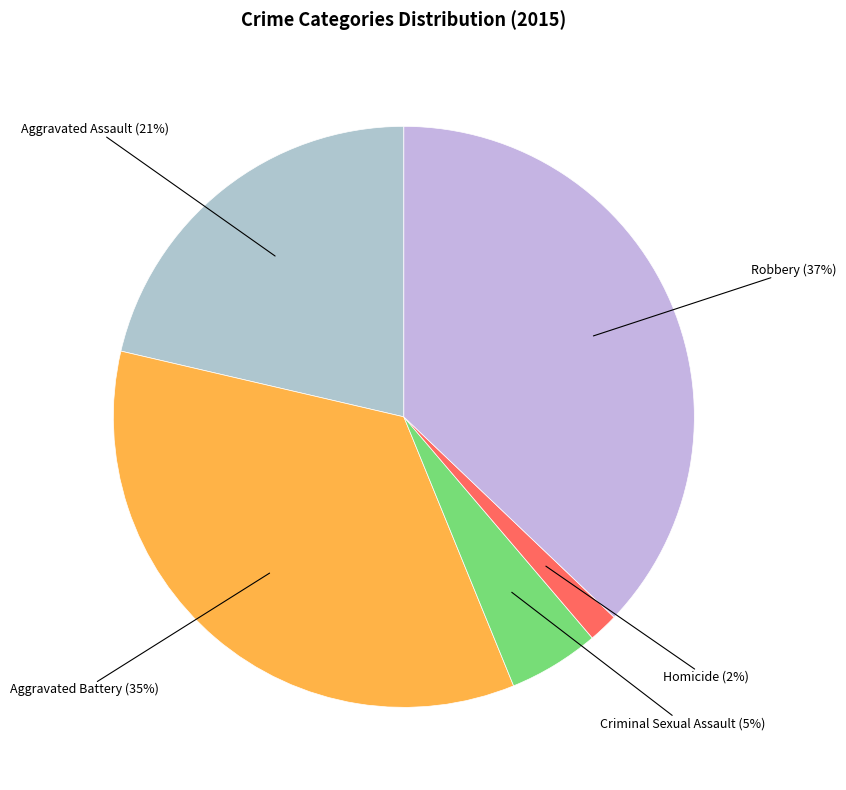

Rank the categories by value from lowest to highest.

Homicide, Criminal Sexual Assault, Aggravated Assault, Aggravated Battery, Robbery